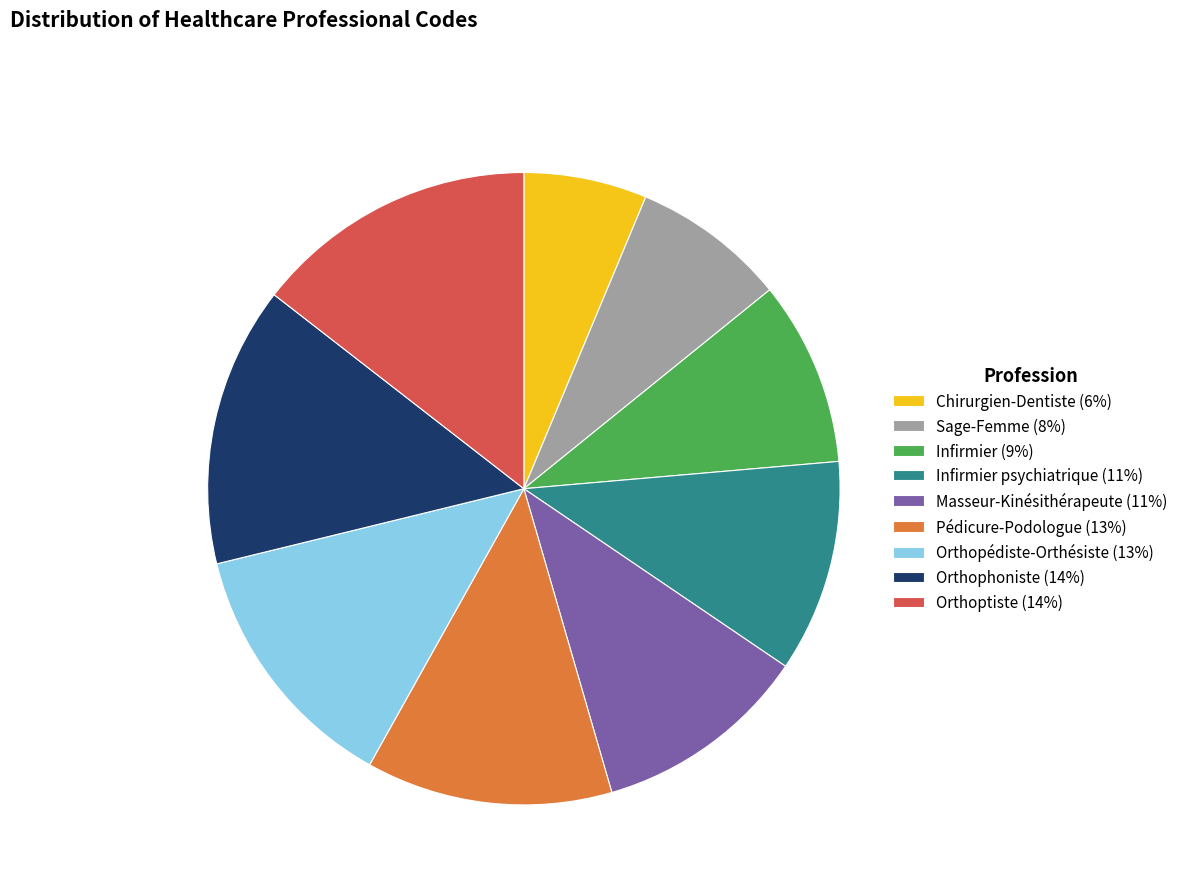

Is there a majority slice in this chart?

No